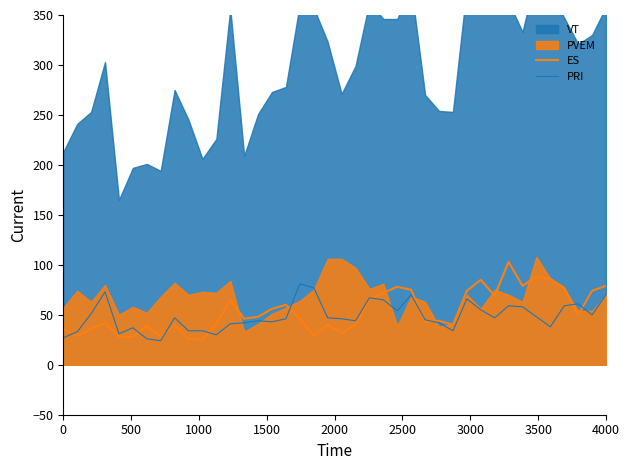

After their last crossing, which series has the higher values: PRI or ES?

ES